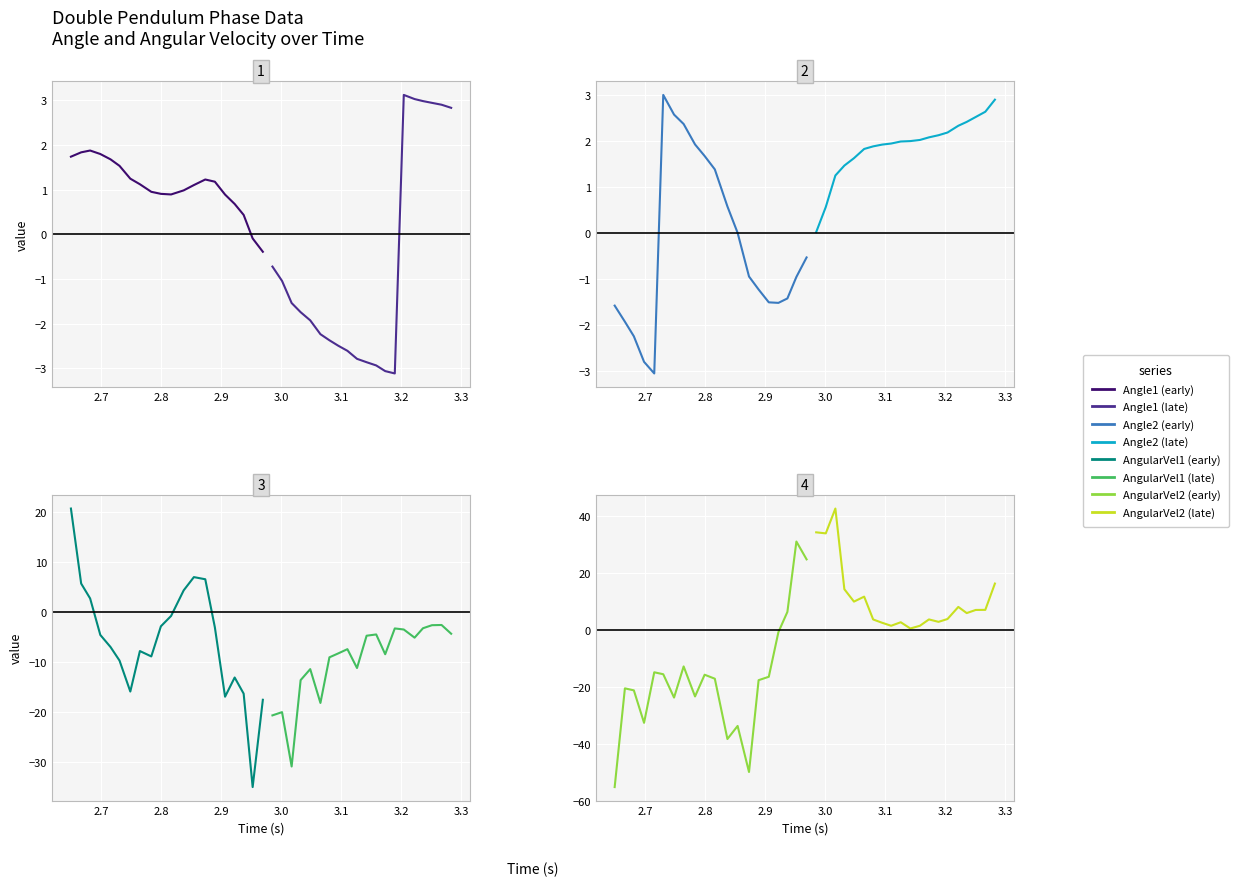

Reading left to right, what are all the values shown in this chart?

Angle1: 1.7	1.8	1.9	1.8	1.7	1.5	1.2	1.1	0.9	0.9	0.9	1.0	1.1	1.2	1.2	0.9	0.7	0.4	-0.1	-0.4	-0.7	-1.0	-1.5	-1.7	-1.9	-2.2	-2.4	-2.5	-2.6	-2.8	-2.9	-2.9	-3.1	-3.1	3.1	3.0	3.0	2.9	2.9	2.8
Angle2: -1.6	-1.9	-2.2	-2.8	-3.1	3.0	2.6	2.4	1.9	1.7	1.4	0.6	-0.0	-1.0	-1.2	-1.5	-1.5	-1.4	-1.0	-0.5	0.0	0.6	1.2	1.5	1.6	1.8	1.9	1.9	1.9	2.0	2.0	2.0	2.1	2.1	2.2	2.3	2.4	2.5	2.6	2.9
AngularVel1: 20.7	5.7	2.7	-4.6	-7.0	-9.7	-15.9	-7.8	-8.9	-2.9	-0.8	4.3	7.0	6.6	-3.1	-17.0	-13.1	-16.3	-35.0	-17.6	-20.7	-20.0	-30.9	-13.6	-11.4	-18.2	-9.1	-8.3	-7.4	-11.2	-4.7	-4.5	-8.5	-3.3	-3.5	-5.1	-3.3	-2.6	-2.6	-4.3
AngularVel2: -55.2	-20.5	-21.2	-32.6	-14.8	-15.5	-23.7	-12.8	-23.3	-15.7	-17.1	-38.3	-33.7	-49.9	-17.6	-16.4	-0.7	6.4	31.2	24.9	34.4	34.0	42.8	14.4	10.0	11.8	3.7	2.6	1.5	2.8	0.6	1.5	3.8	2.9	3.9	8.2	6.0	7.1	7.1	16.4